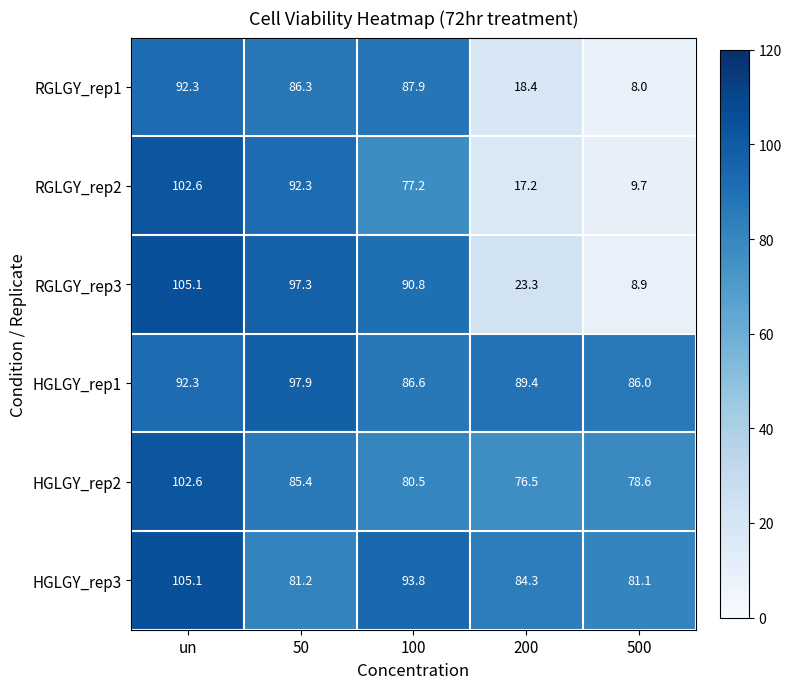

Reading left to right, extract all data points from this chart.

RGLGY_rep1: un=92.3	50=86.3	100=87.9	200=18.4	500=8.0
RGLGY_rep2: un=102.6	50=92.3	100=77.2	200=17.2	500=9.7
RGLGY_rep3: un=105.1	50=97.3	100=90.8	200=23.3	500=8.9
HGLGY_rep1: un=92.3	50=97.9	100=86.6	200=89.4	500=86.0
HGLGY_rep2: un=102.6	50=85.4	100=80.5	200=76.5	500=78.6
HGLGY_rep3: un=105.1	50=81.2	100=93.8	200=84.3	500=81.1